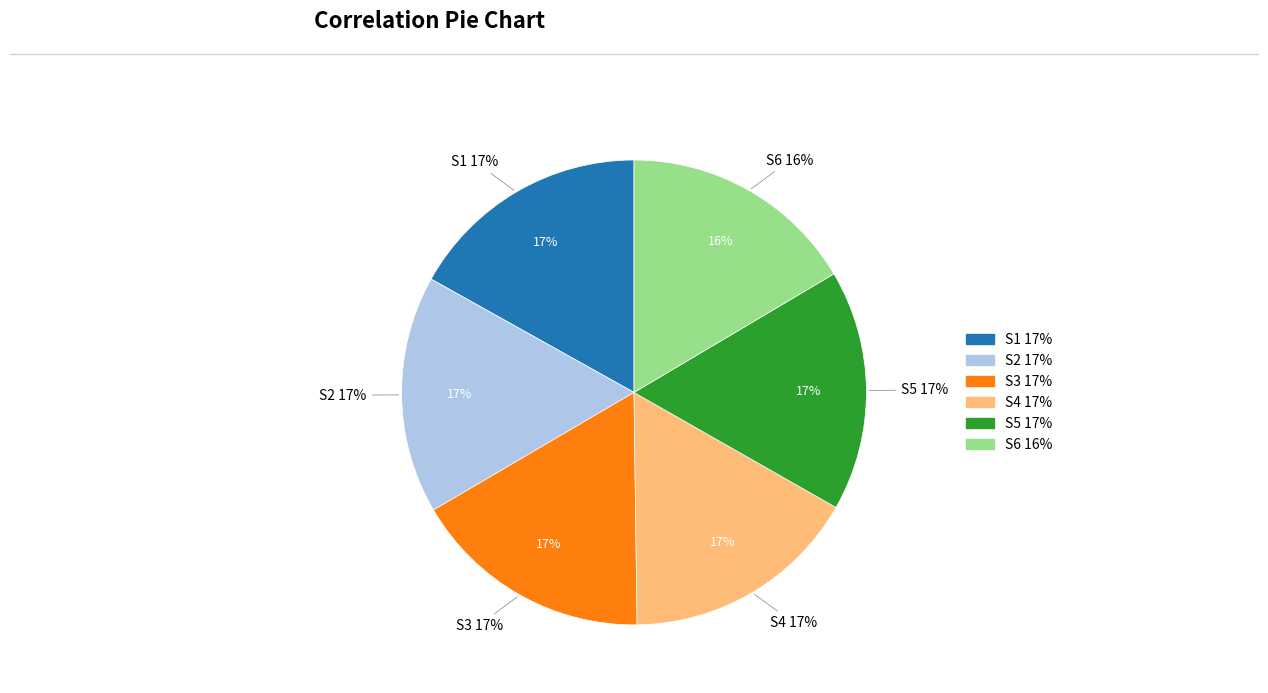

What percentage is the S1 slice, to the nearest percent?

17%